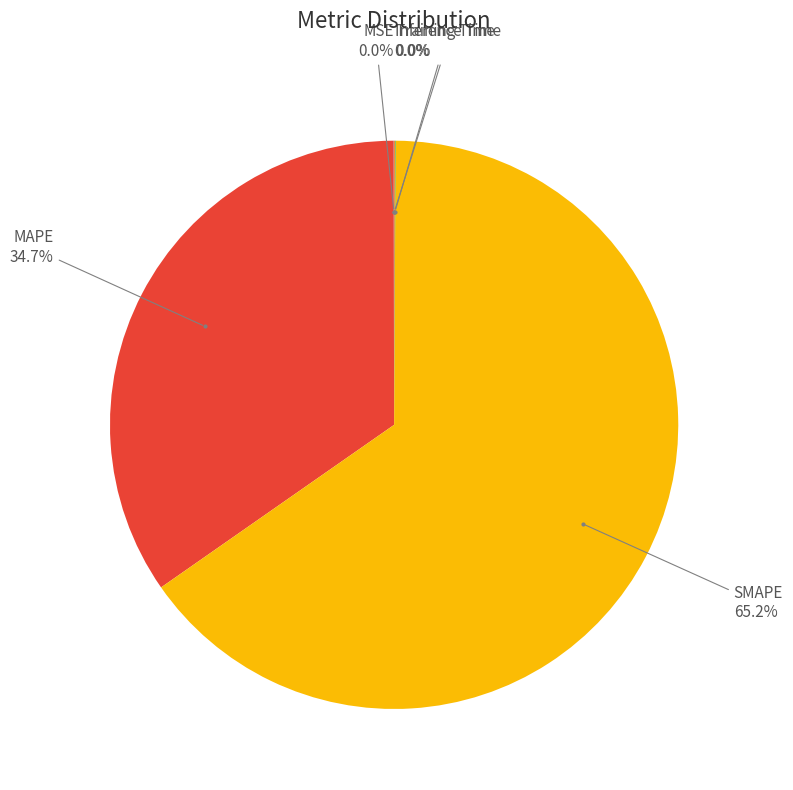

Does MAPE represent more than half of the total?

No